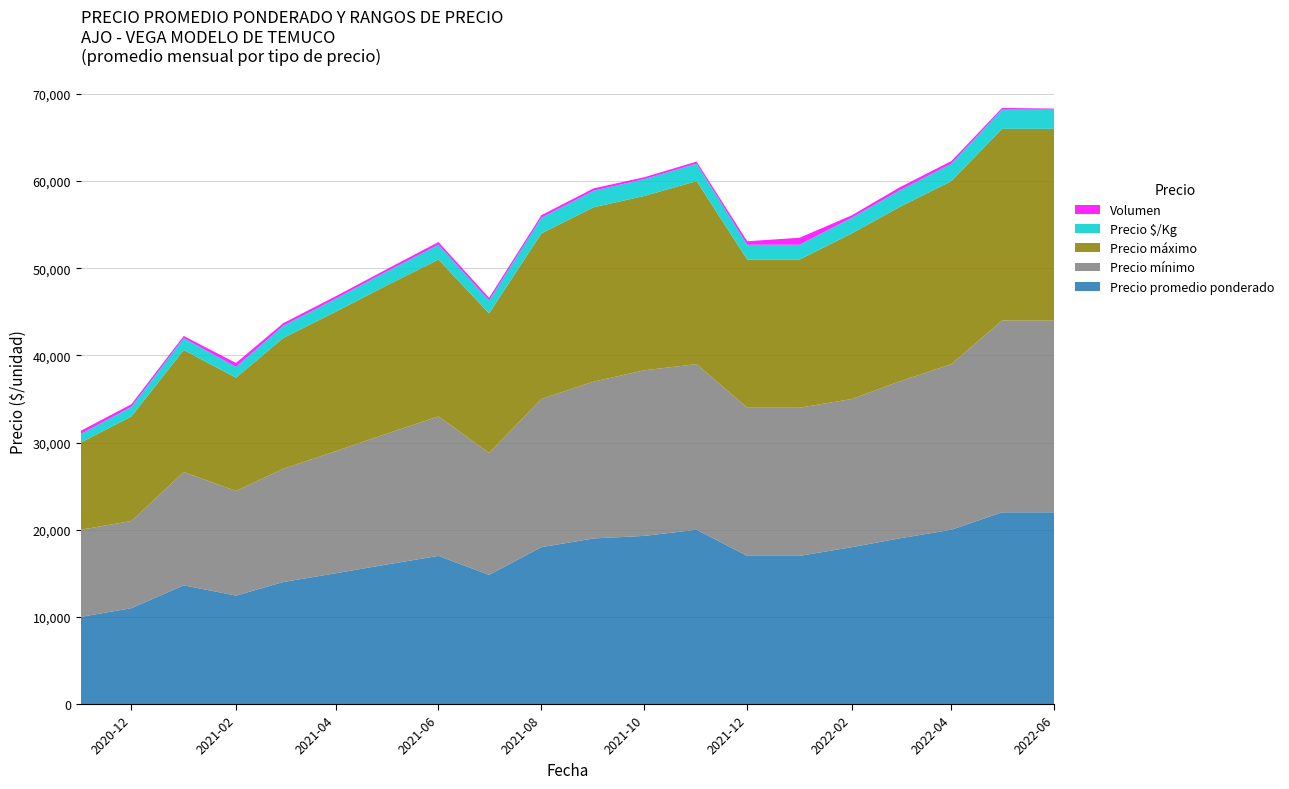

Reading left to right, what are all the values shown in this chart?

Precio promedio ponderado: 2020-11=10000	2020-12=11000	2021-01=13620	2021-02=12444	2021-03=14000	2021-04=15000	2021-05=16000	2021-06=17000	2021-07=14823	2021-08=18000	2021-09=19000	2021-10=19295	2021-11=20000	2021-12=17000	2022-01=17000	2022-02=18000	2022-03=19000	2022-04=20000	2022-05=22000	2022-06=22000
Precio mínimo: 2020-11=10000	2020-12=10000	2021-01=13000	2021-02=12000	2021-03=13000	2021-04=14000	2021-05=15000	2021-06=16000	2021-07=14000	2021-08=17000	2021-09=18000	2021-10=19000	2021-11=19000	2021-12=17000	2022-01=17000	2022-02=17000	2022-03=18000	2022-04=19000	2022-05=22000	2022-06=22000
Precio máximo: 2020-11=10000	2020-12=12000	2021-01=14000	2021-02=13000	2021-03=15000	2021-04=16000	2021-05=17000	2021-06=18000	2021-07=16000	2021-08=19000	2021-09=20000	2021-10=20000	2021-11=21000	2021-12=17000	2022-01=17000	2022-02=19000	2022-03=20000	2022-04=21000	2022-05=22000	2022-06=22000
Precio $/Kg: 2020-11=1000	2020-12=1100	2021-01=1362	2021-02=1244	2021-03=1400	2021-04=1500	2021-05=1600	2021-06=1700	2021-07=1482	2021-08=1800	2021-09=1900	2021-10=1930	2021-11=2000	2021-12=1700	2022-01=1700	2022-02=1800	2022-03=1900	2022-04=2000	2022-05=2200	2022-06=2200
Volumen: 2020-11=350	2020-12=300	2021-01=250	2021-02=450	2021-03=300	2021-04=280	2021-05=260	2021-06=310	2021-07=310	2021-08=290	2021-09=270	2021-10=220	2021-11=240	2021-12=400	2022-01=800	2022-02=280	2022-03=350	2022-04=300	2022-05=195	2022-06=125